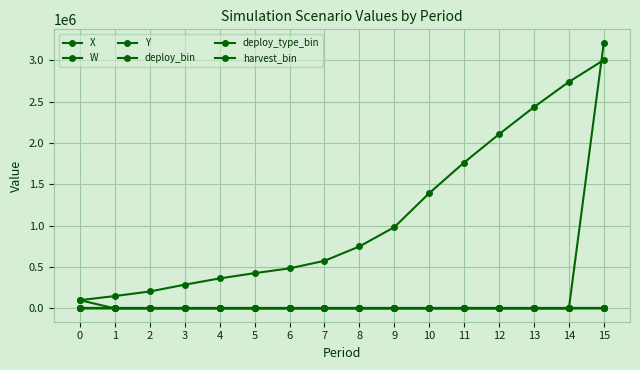

What are all the series names shown in the legend?

X, W, Y, deploy_bin, deploy_type_bin, harvest_bin